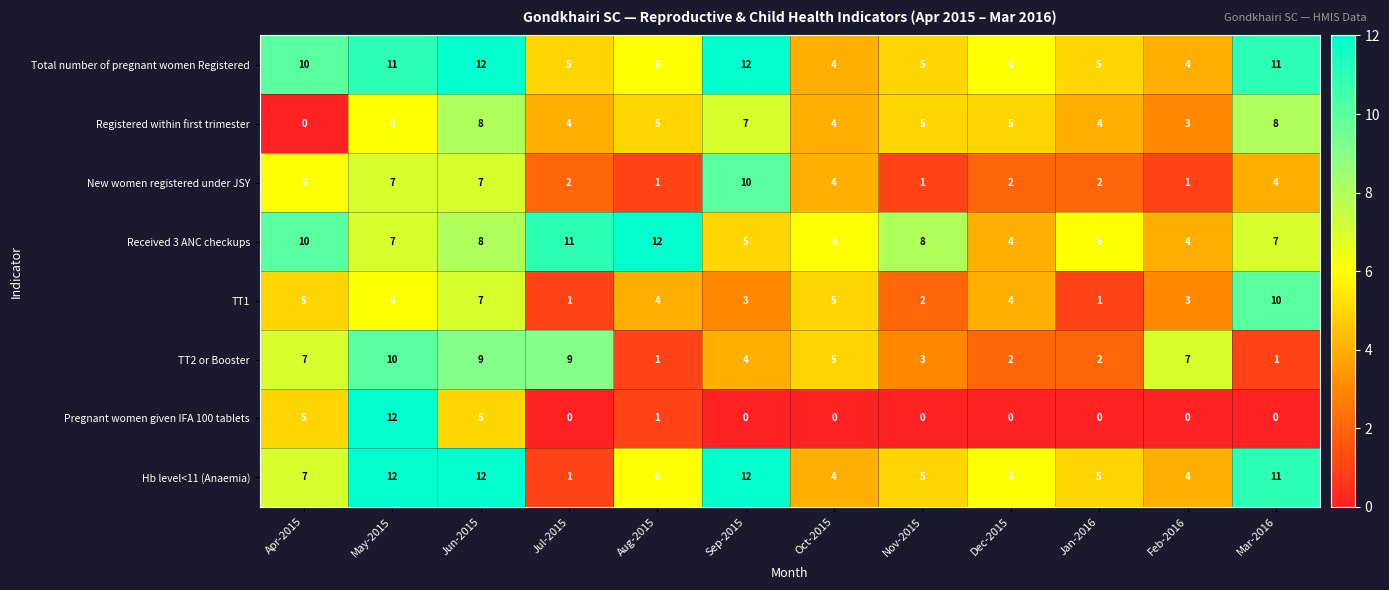

The value of TT1 at Oct-2015 is 5. True or false?

True